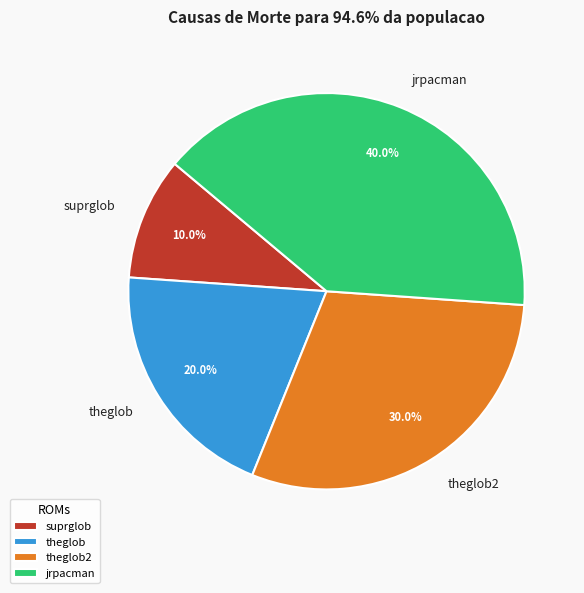

Which category has the biggest portion of the pie?

jrpacman